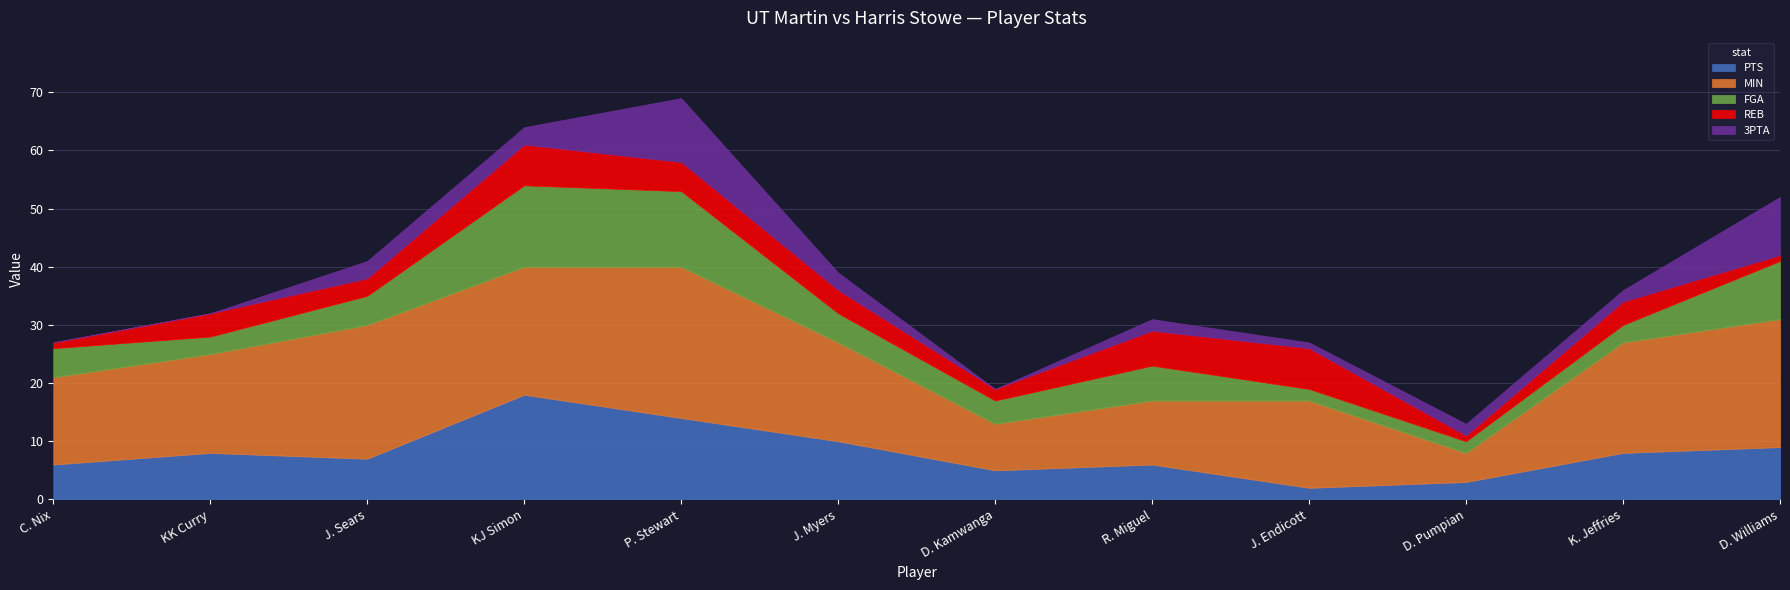

Does the chart display data point markers on the line(s)?

No